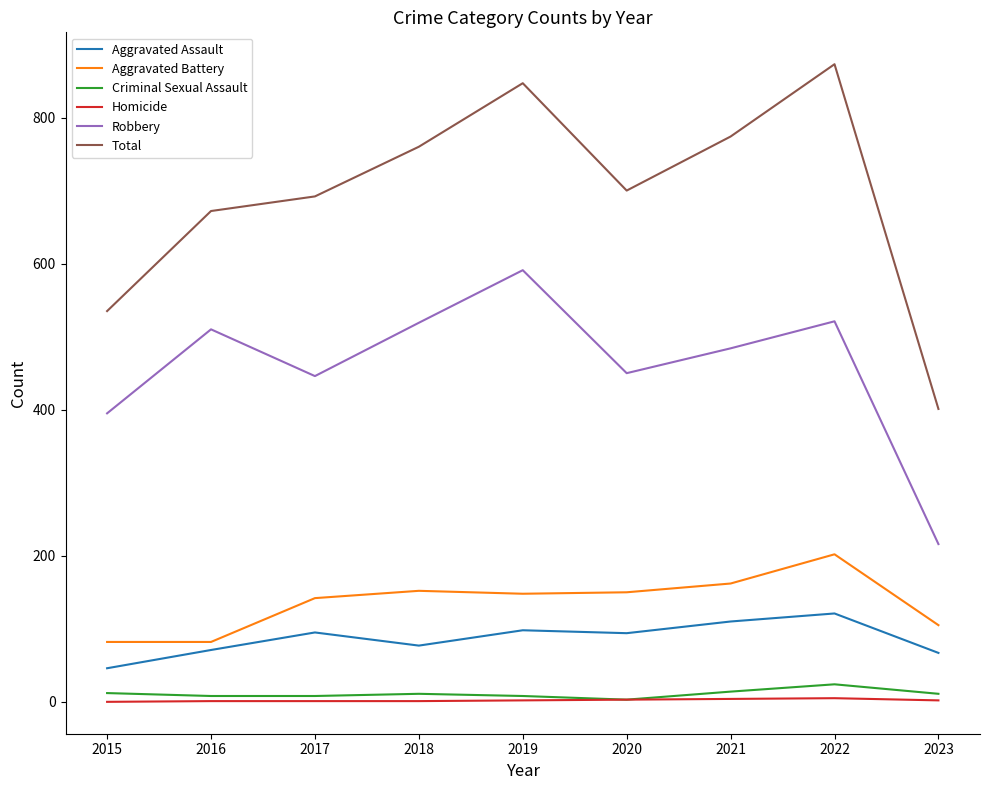

Which label corresponds to the largest value in the chart?

2022